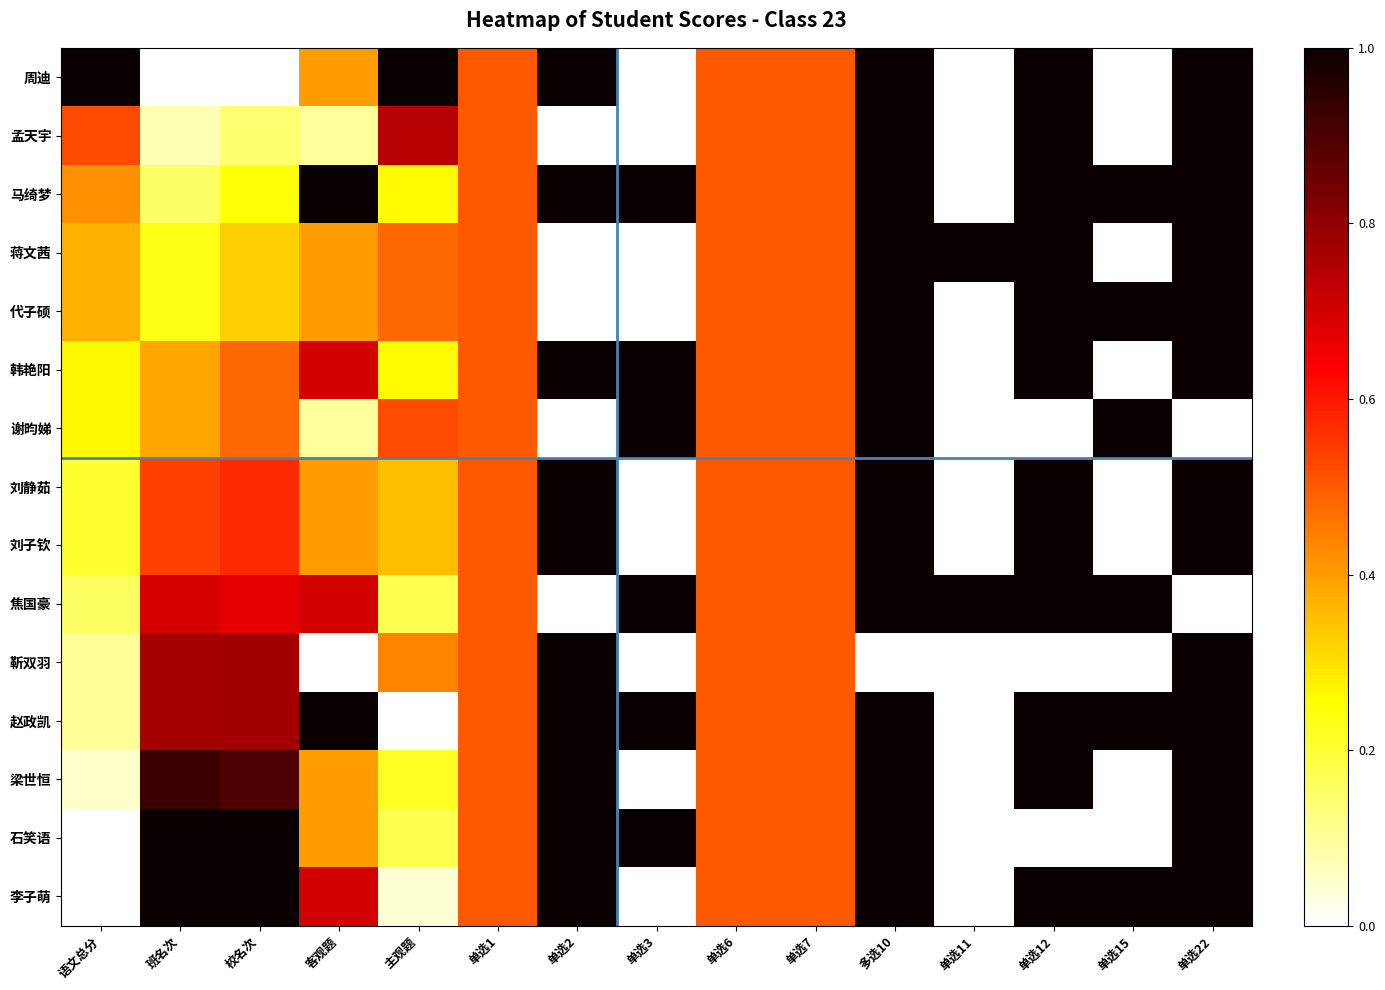

At how many categories does at least one series exceed 0?

15